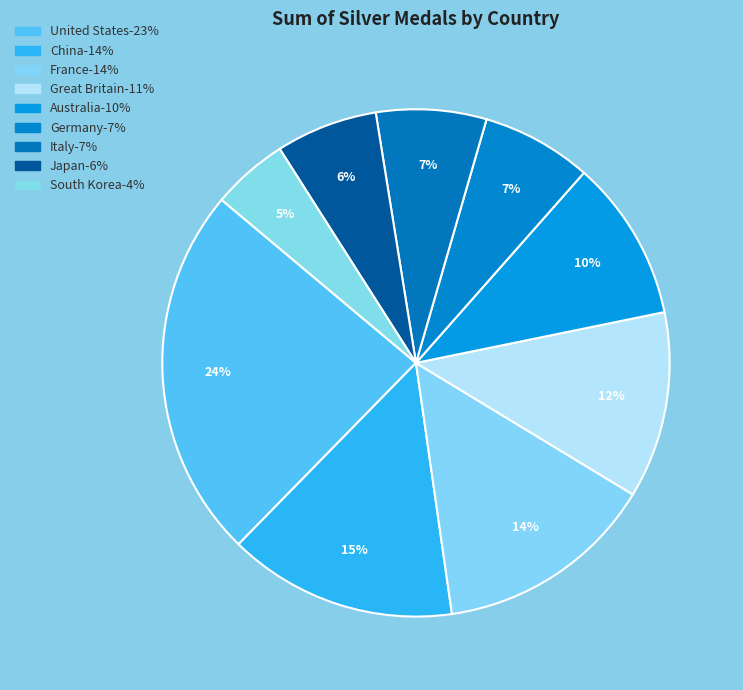

Does any single category account for the majority?

No